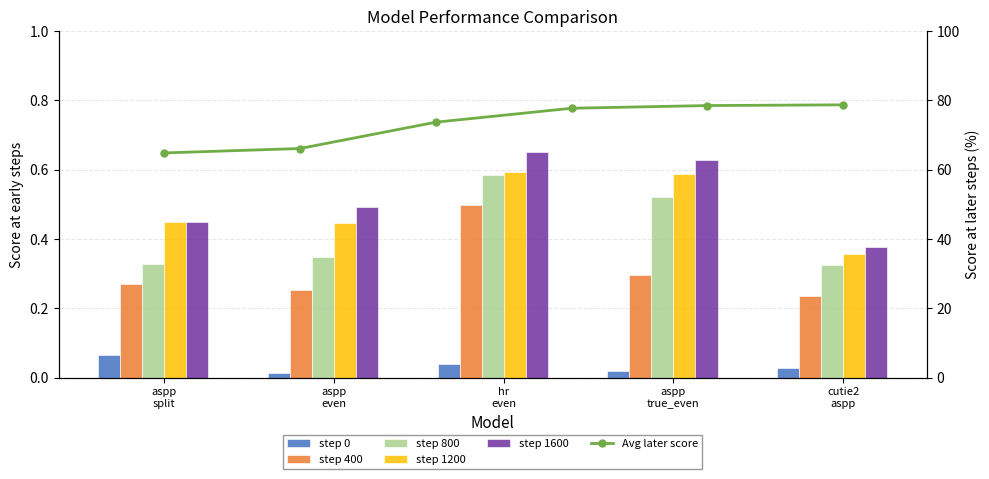

What position from the right is cutie2 aspp?

1